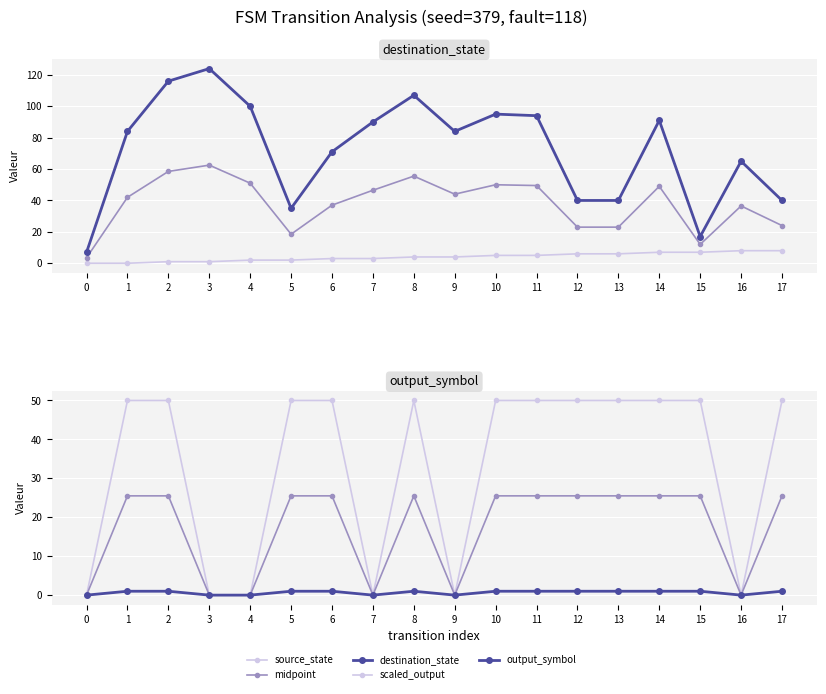

True or false: midpoint has a value of 0.0 at 4.

True